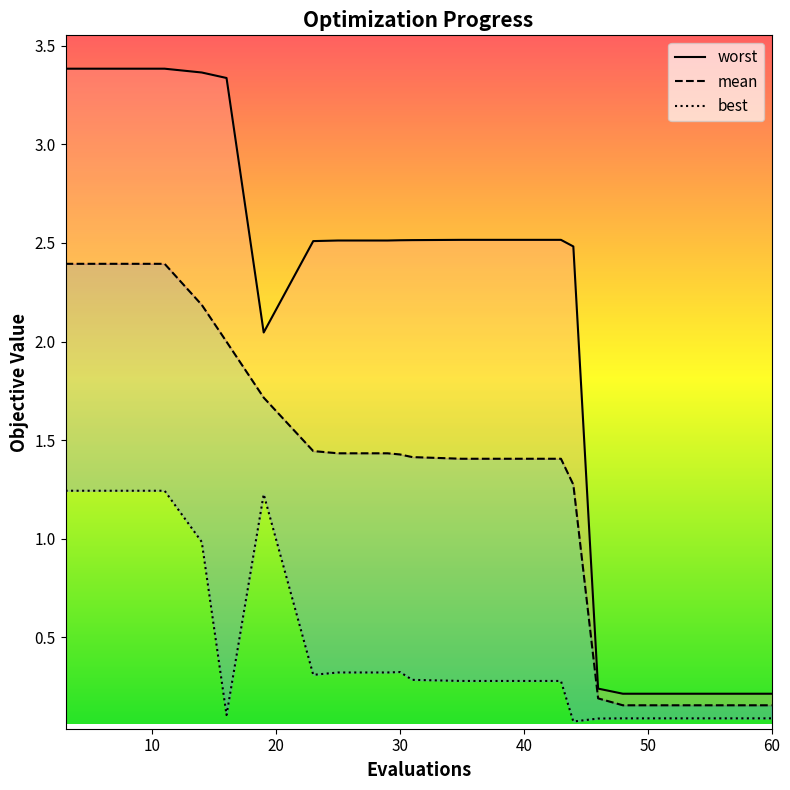

What is the smallest value displayed?

0.1